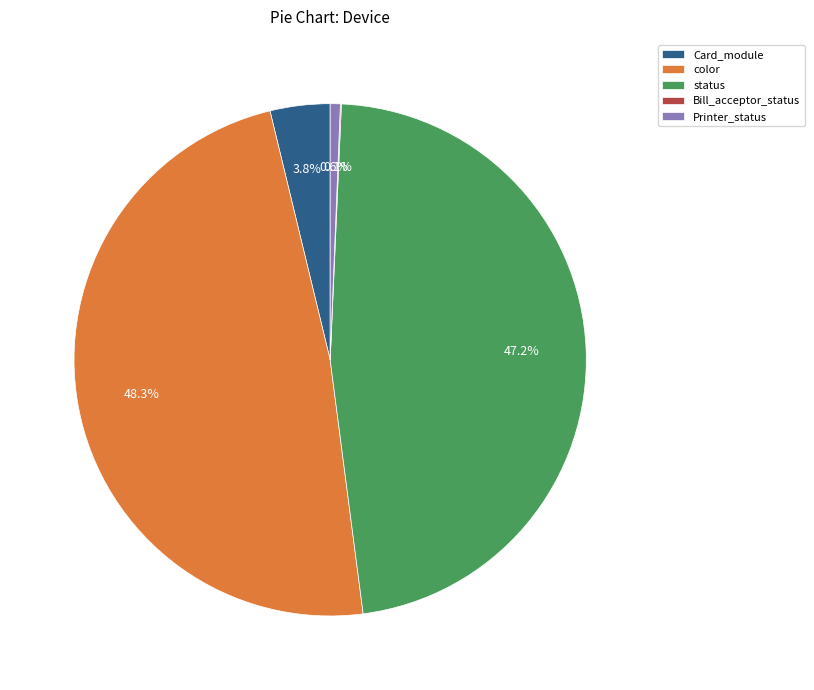

Between Card_module and status, which is larger?

status